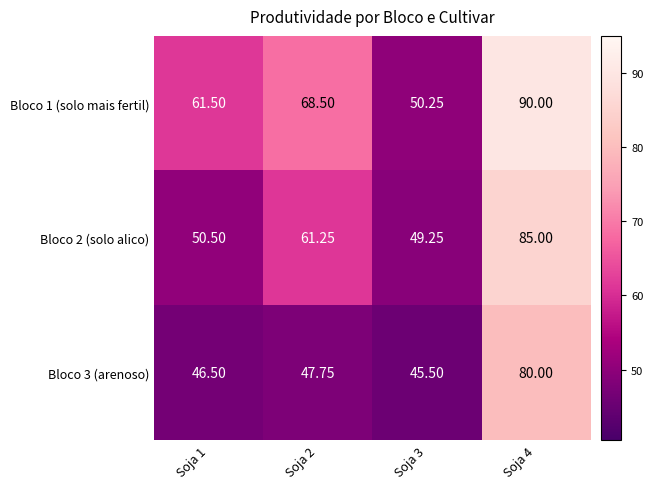

Is the value of Bloco 3 (arenoso) at Soja 4 greater than the value of Bloco 2 (solo alico) at Soja 3?

Yes